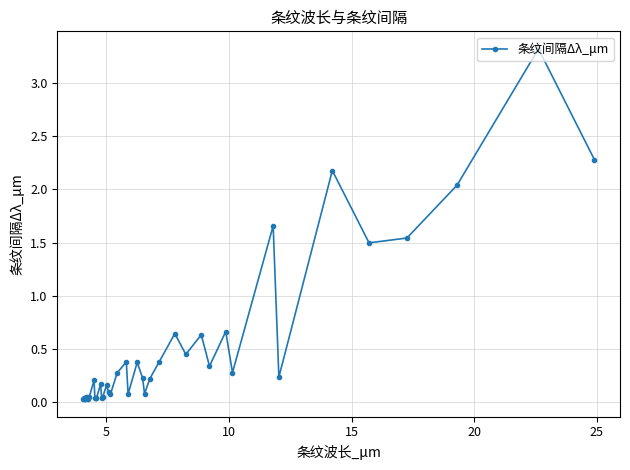

What is the sum of all values?

20.9